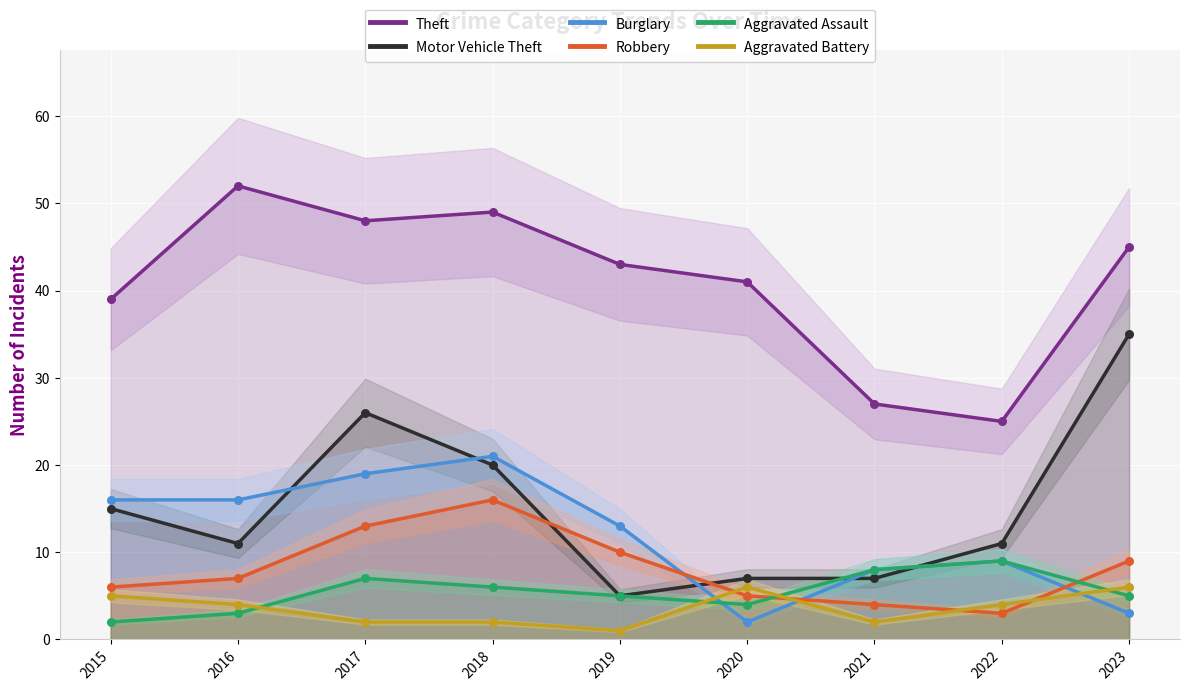

Which series reaches the minimum Y coordinate?

Aggravated Battery